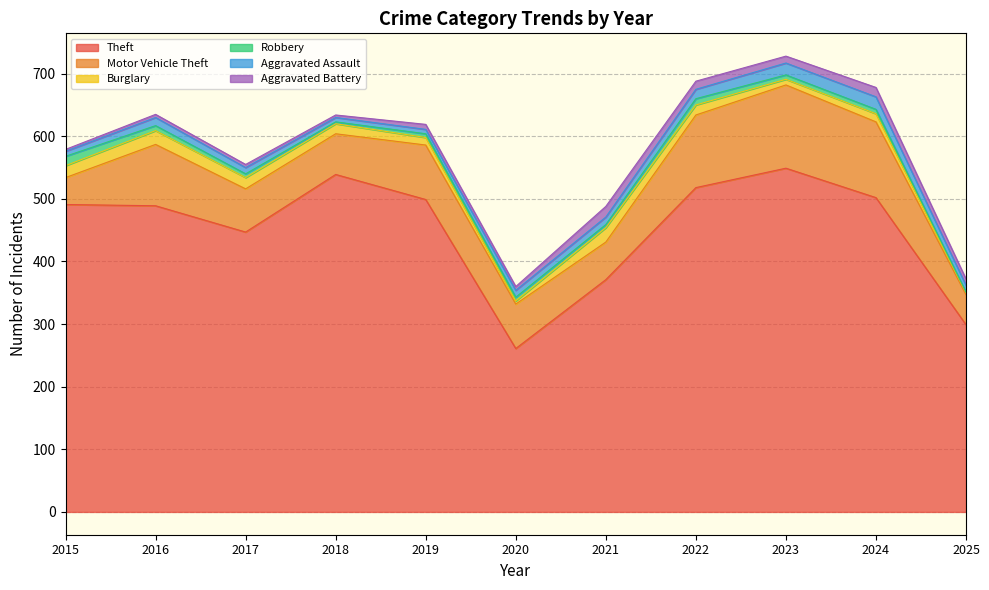

How many interior local peaks does the Theft series have?

2